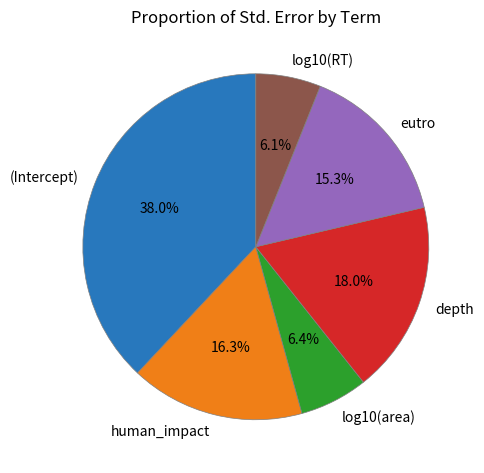

Which has a higher value, (Intercept) or log10(RT)?

(Intercept)